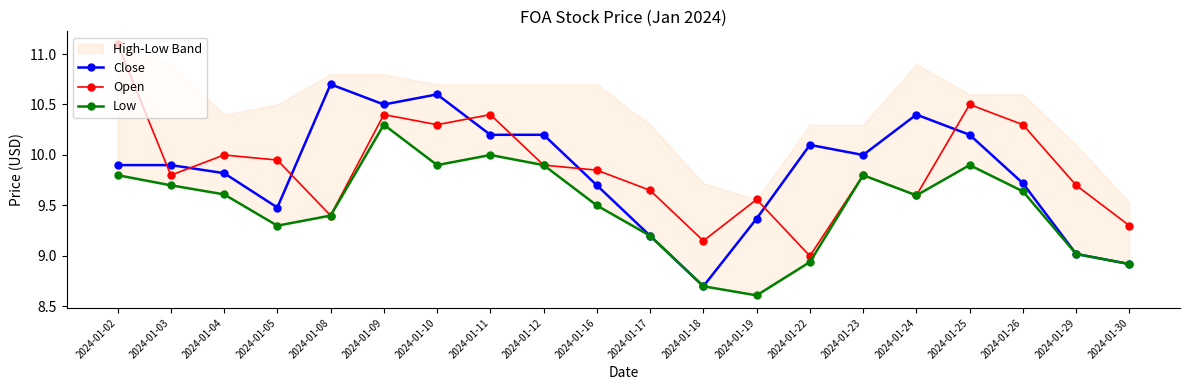

True or false: Open and Low cross at least once.

False